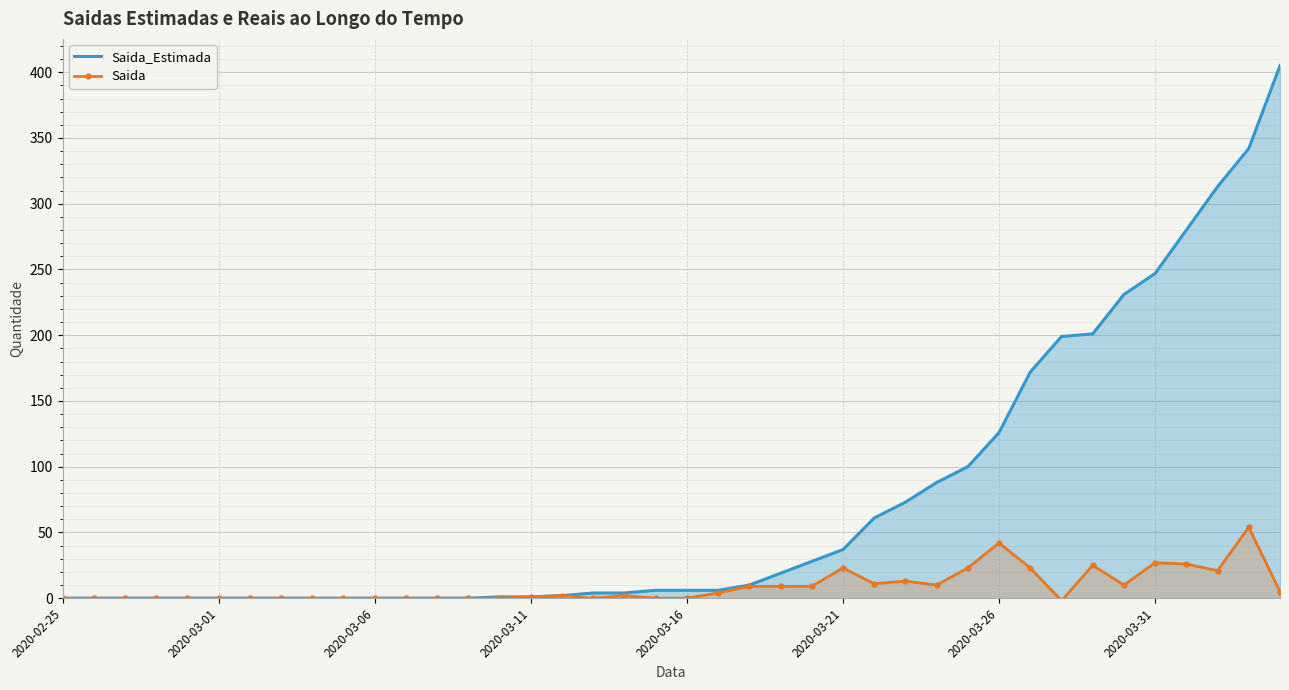

True or false: Saida_Estimada has more than 0 interior local peaks.

False